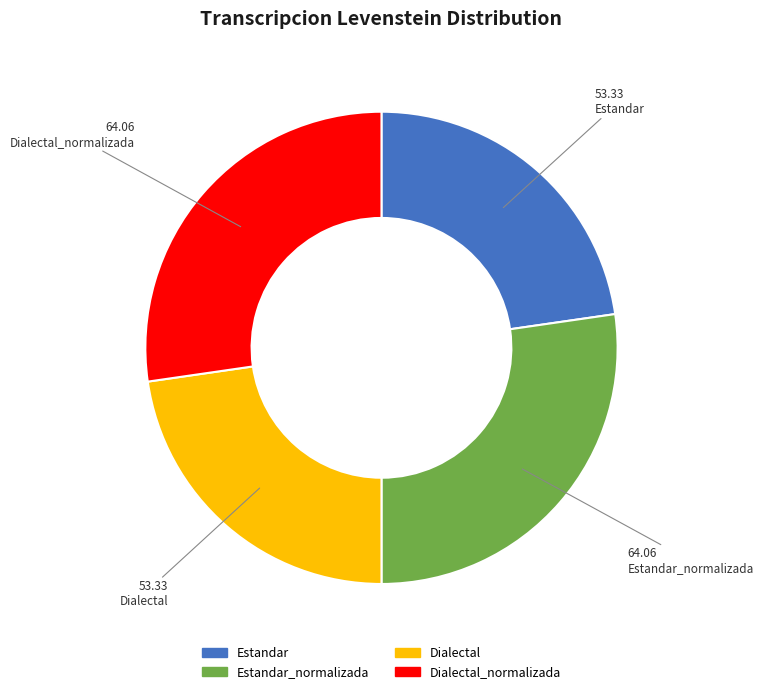

Is there a majority slice in this chart?

No